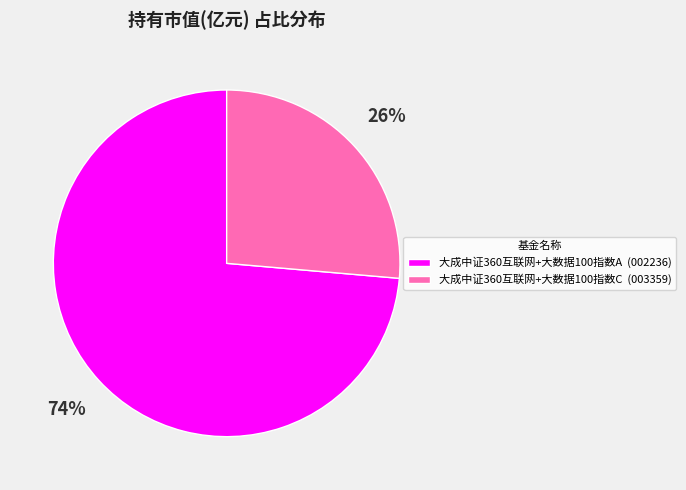

Is the sum of 大成中证360互联网+大数据100指数A (002236) and 大成中证360互联网+大数据100指数C (003359) greater than half?

Yes